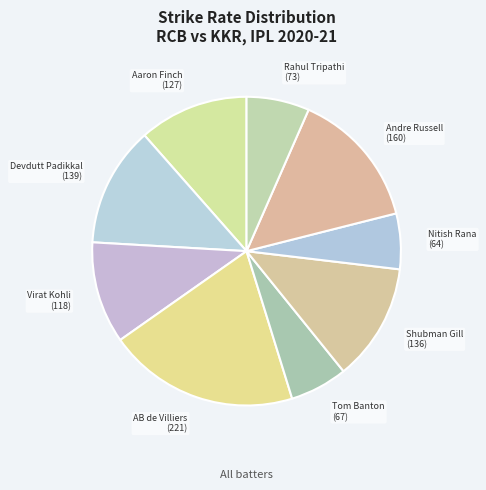

Which category has the biggest portion of the pie?

AB de Villiers